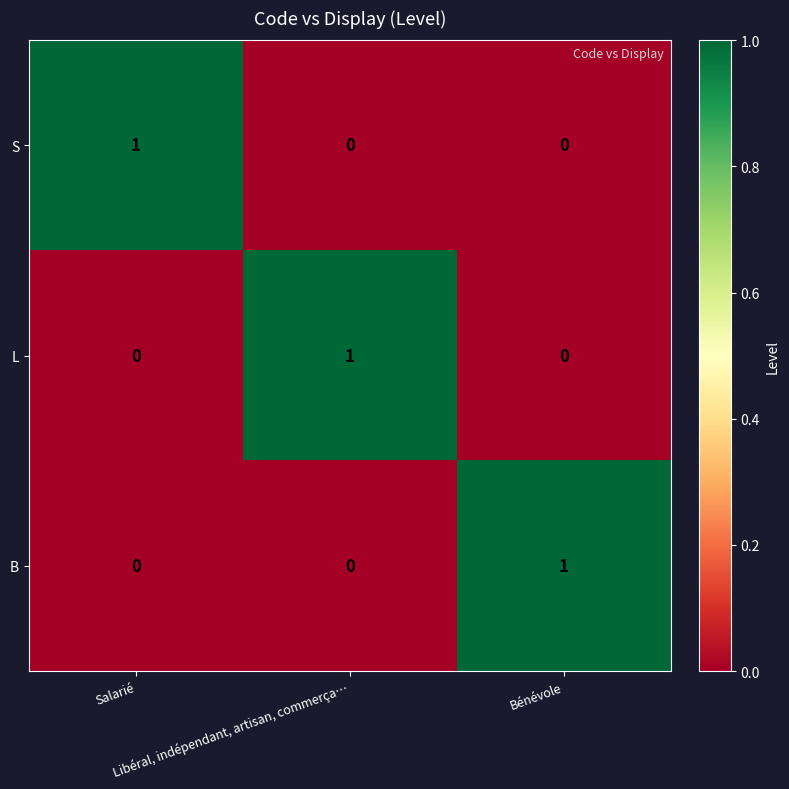

How many B values are between 0 and 1?

3